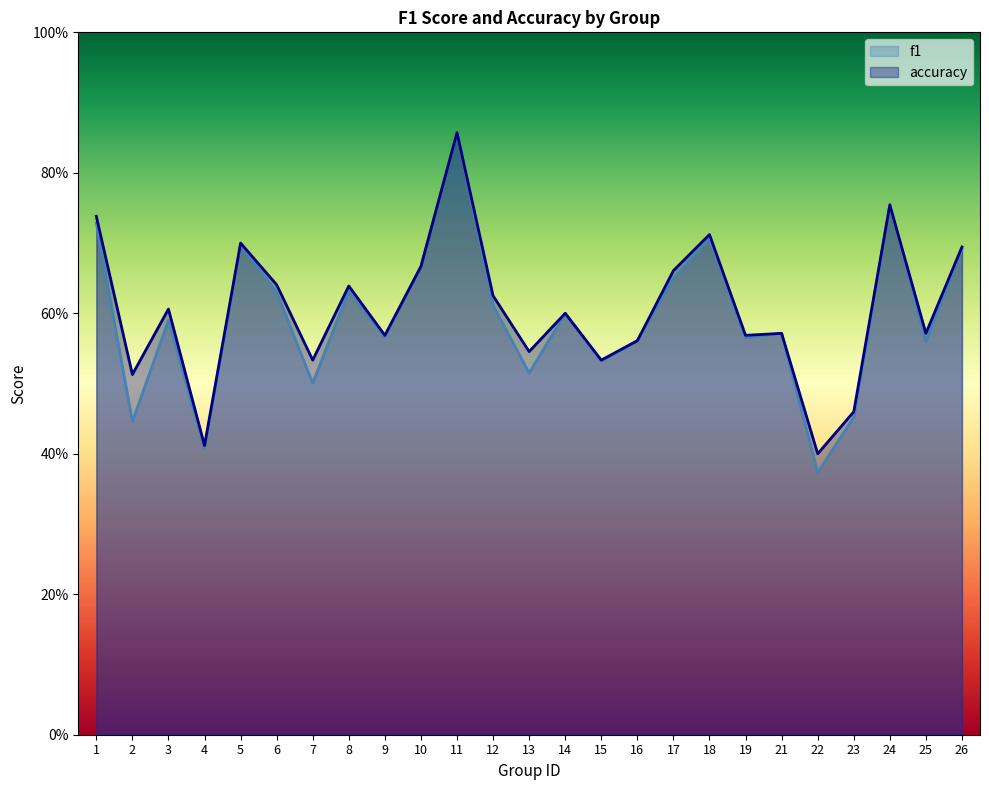

Which series has the largest total across all categories?

accuracy